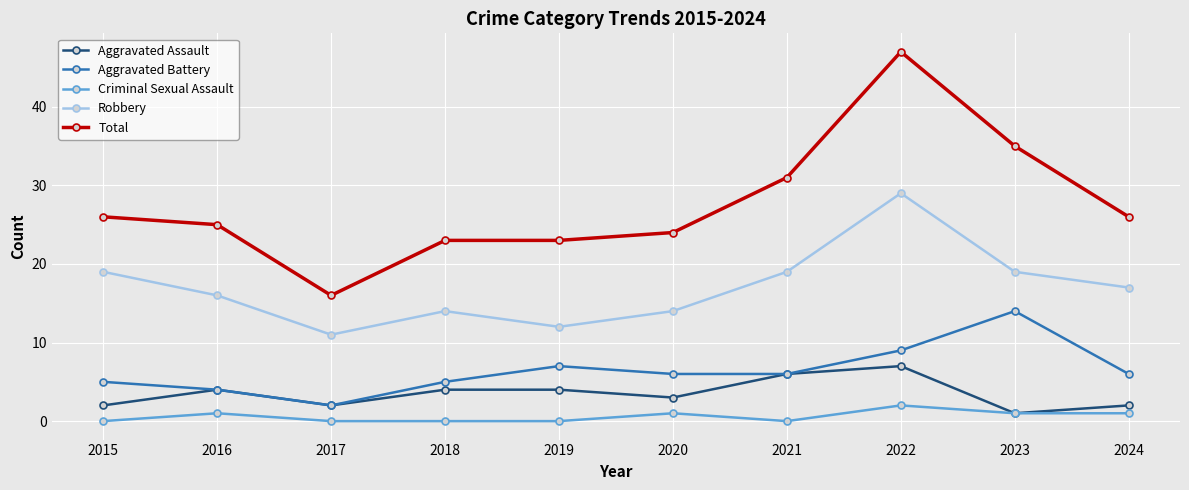

Rank the series by their maximum value, from lowest to highest.

Criminal Sexual Assault, Aggravated Assault, Aggravated Battery, Robbery, Total